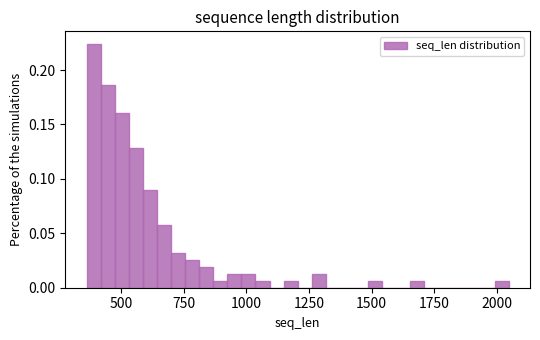

Around what value on the x-axis is the tallest bar? Give the approximate position of its centre, as read against the axis.

400